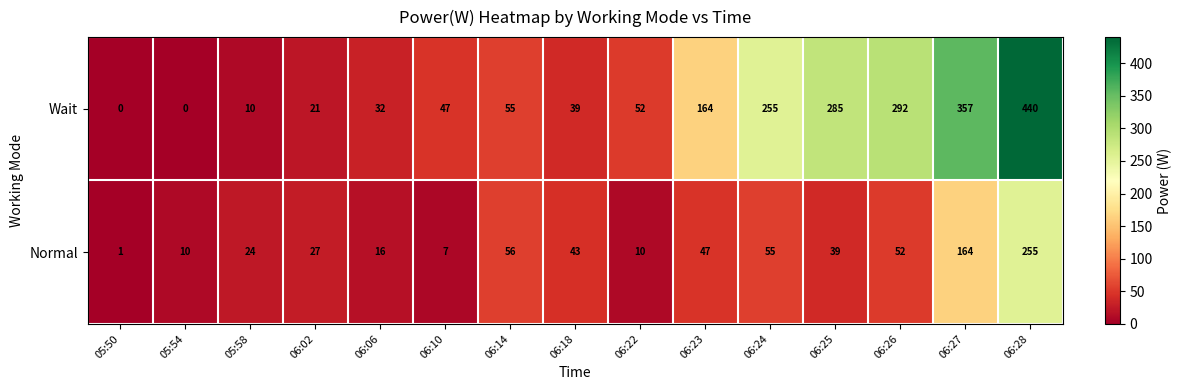

Rank the series by their maximum value, from lowest to highest.

Normal, Wait